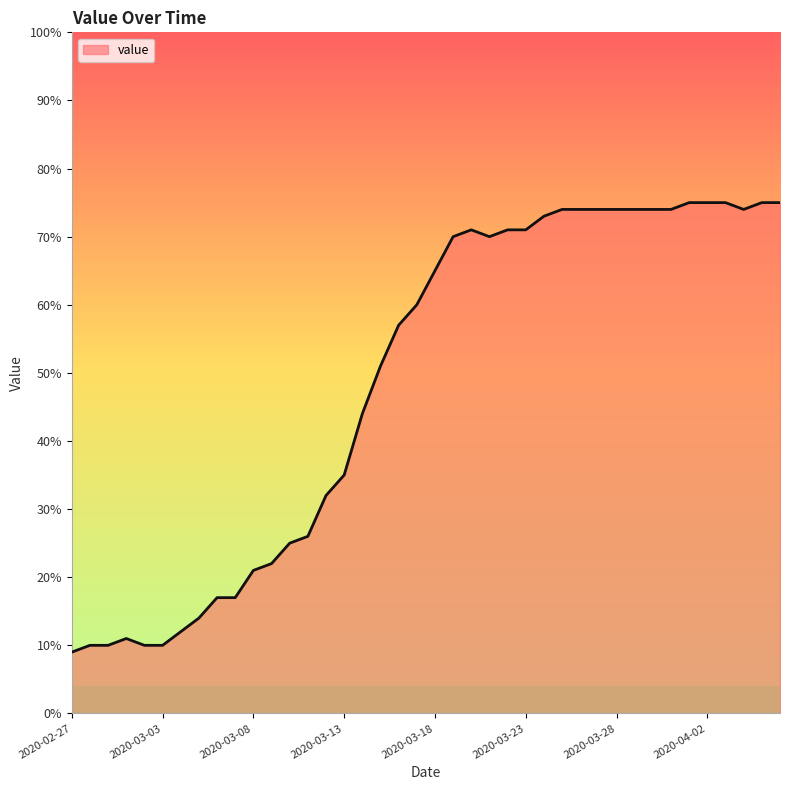

What is the difference between the second highest and minimum values?

66